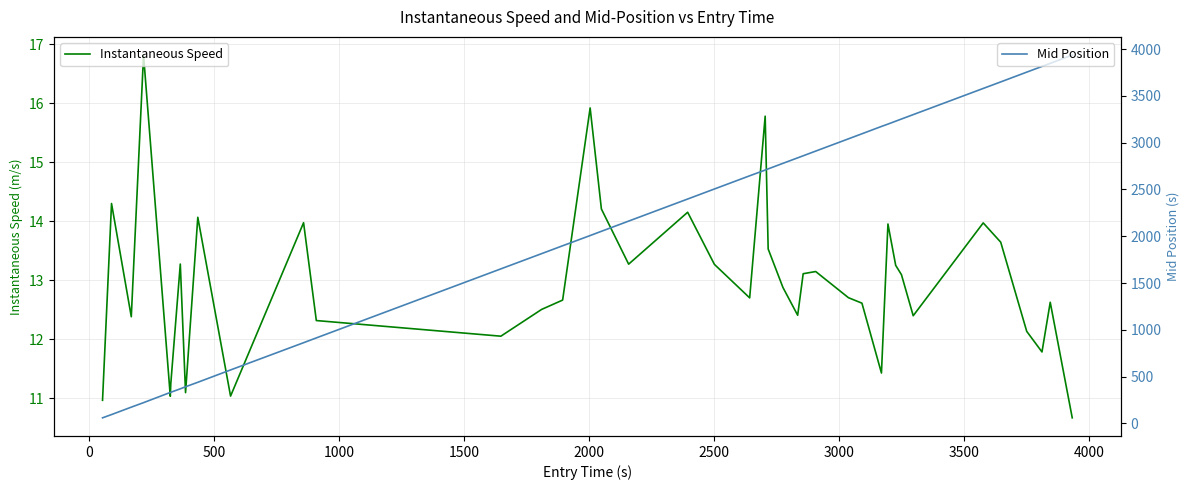

What is the lowest value of the Instantaneous Speed series?

10.7